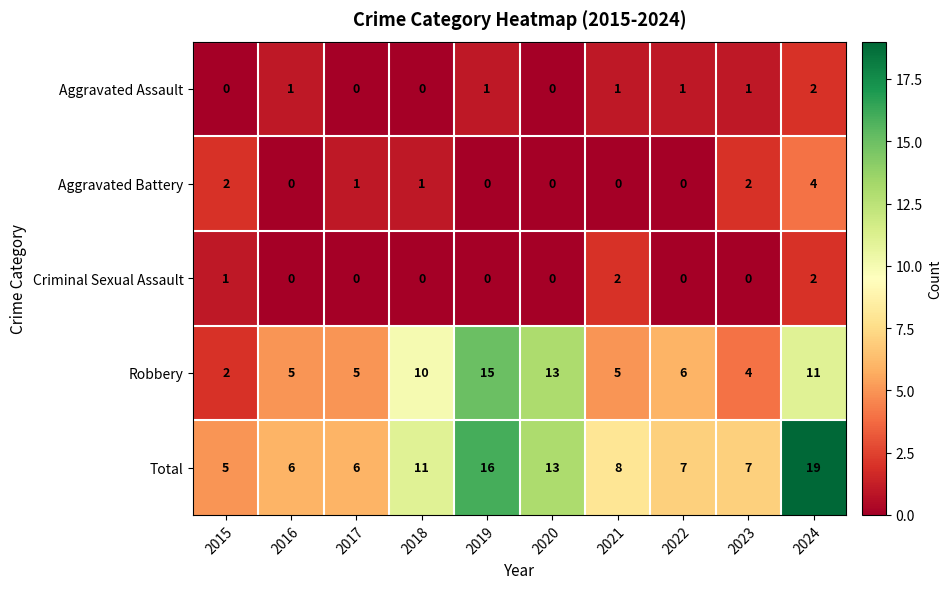

What is the sum of all Robbery values?

76